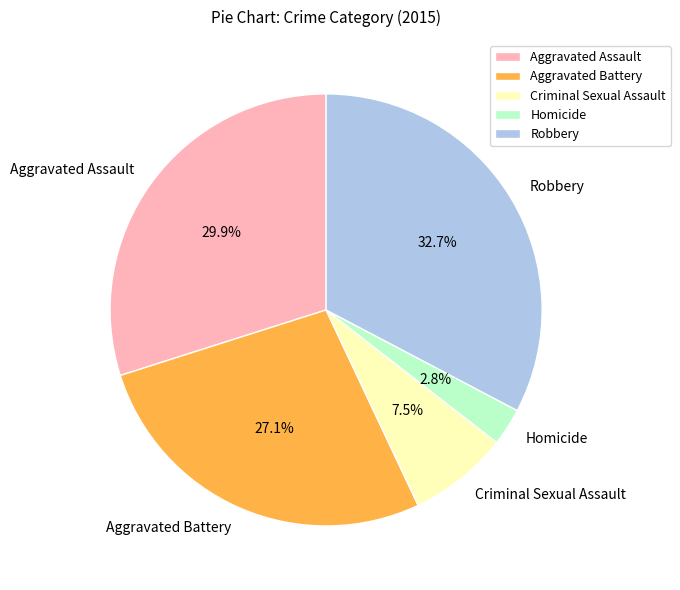

How much of the chart is everything except Aggravated Assault?

70.1%